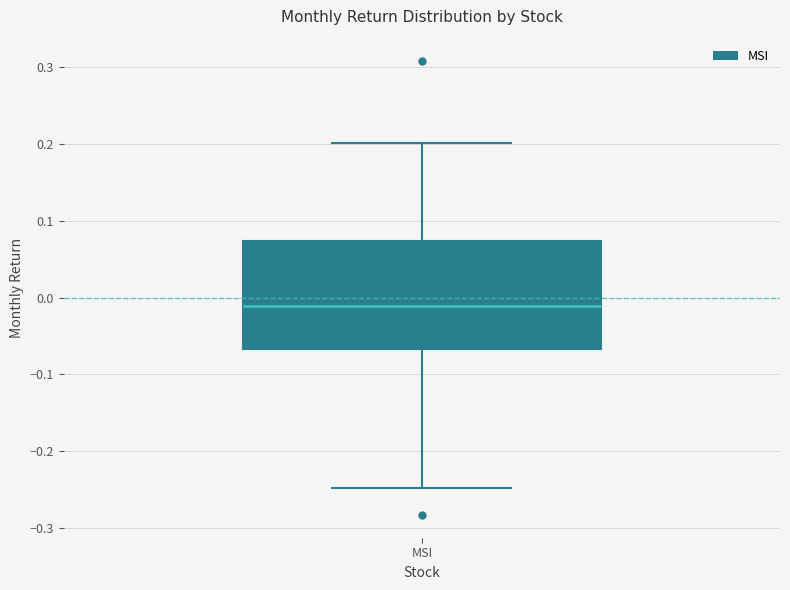

Transcribe this box plot: give where the median line is, the range the box spans, and where the two whiskers end, as read against the y-axis. The values are not printed on the chart, so give them approximately, as read against the axis.

median -0.01, box -0.07 to 0.07, whiskers -0.25 to 0.20